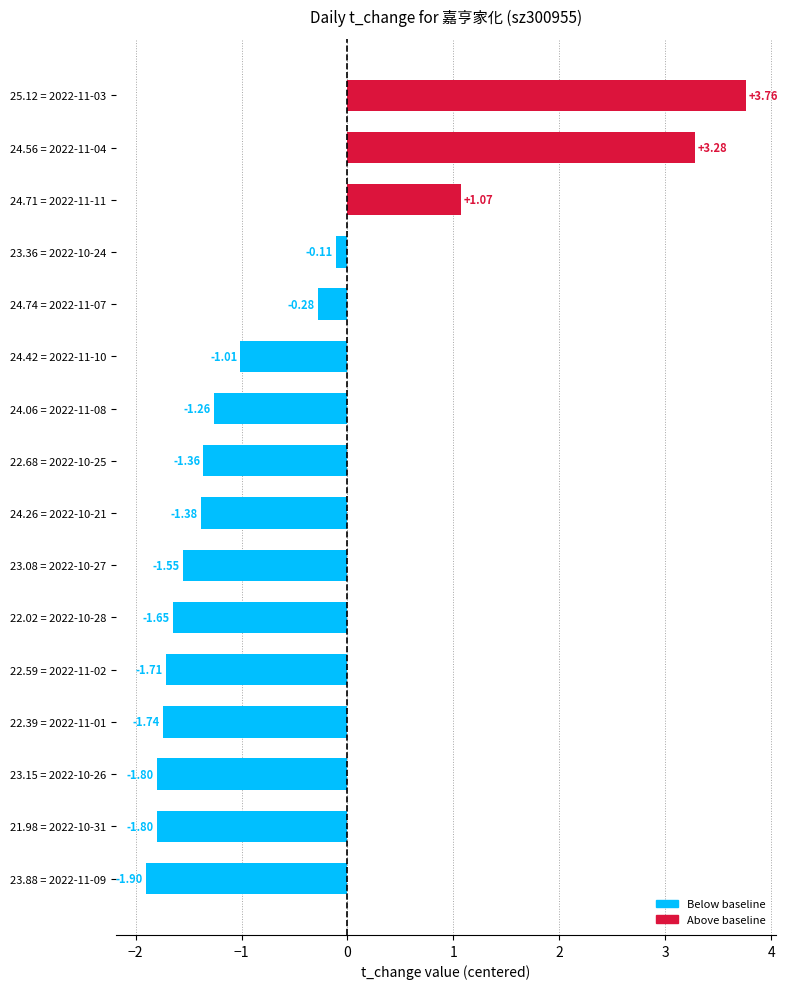

What is the difference between the maximum and minimum values?

5.7